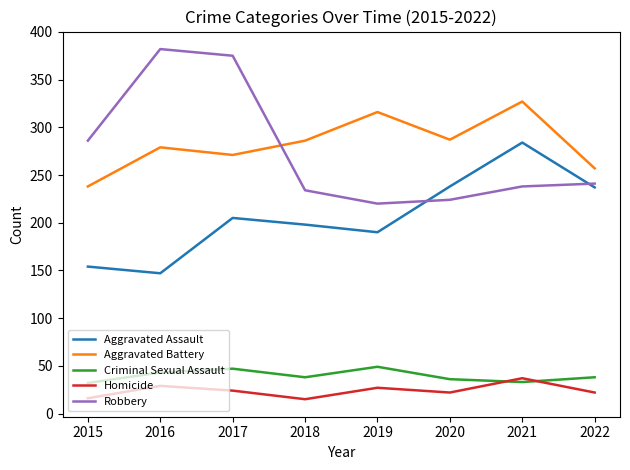

Between which two adjacent categories do Aggravated Battery and Robbery first intersect?

2017 and 2018